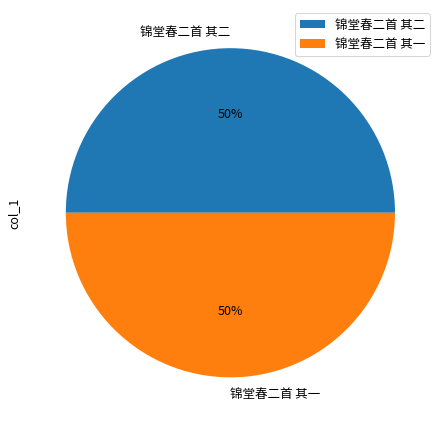

Approximately how many times larger is the value at 锦堂春二首 其一 compared to 锦堂春二首 其二?

1.0